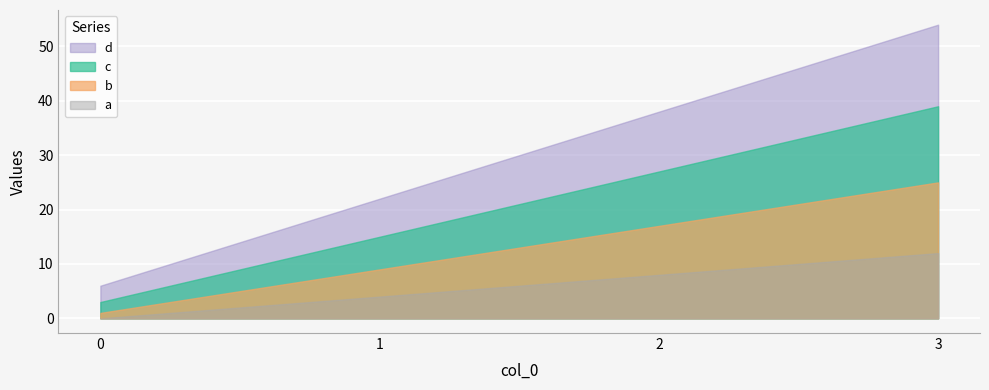

Between 0 and 1, which is larger?

1